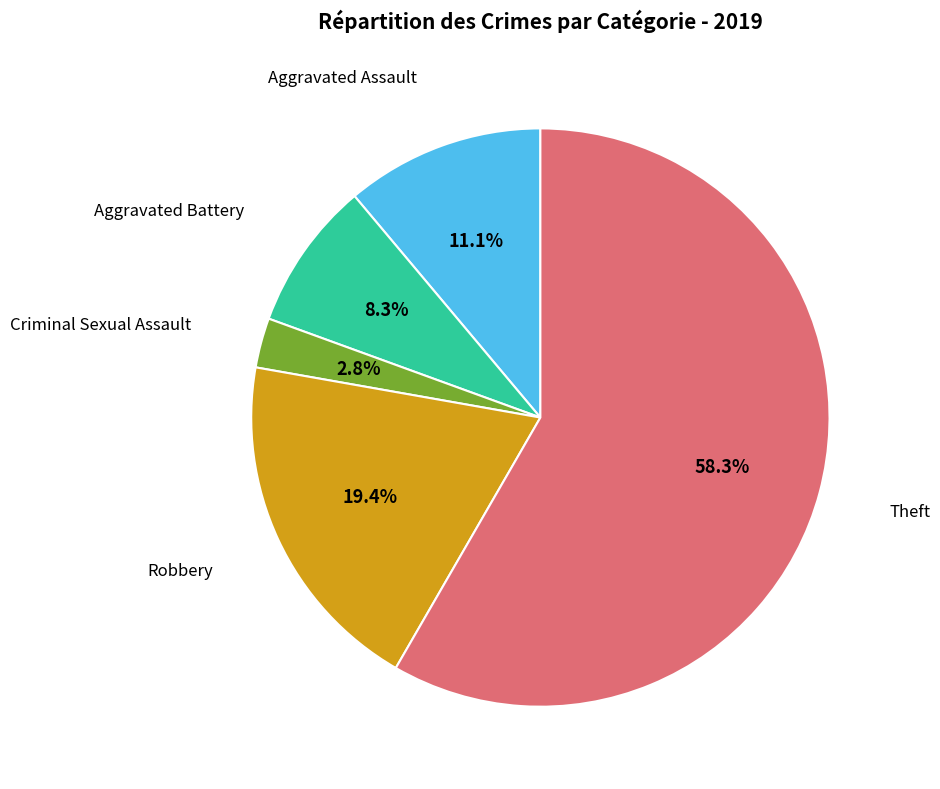

Is there a majority slice in this chart?

Yes